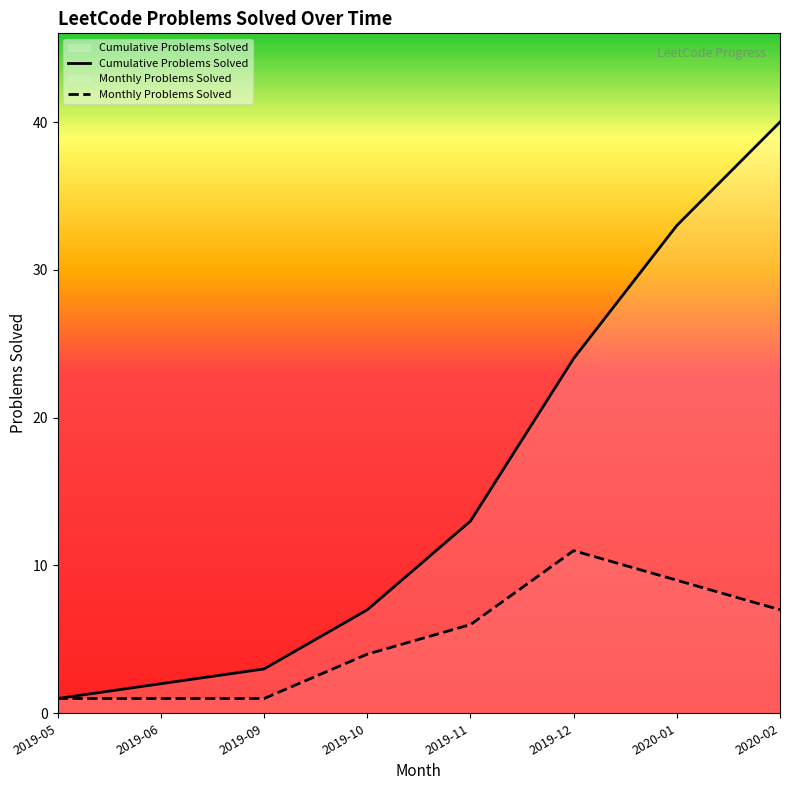

Does the chart display data point markers on the line(s)?

No